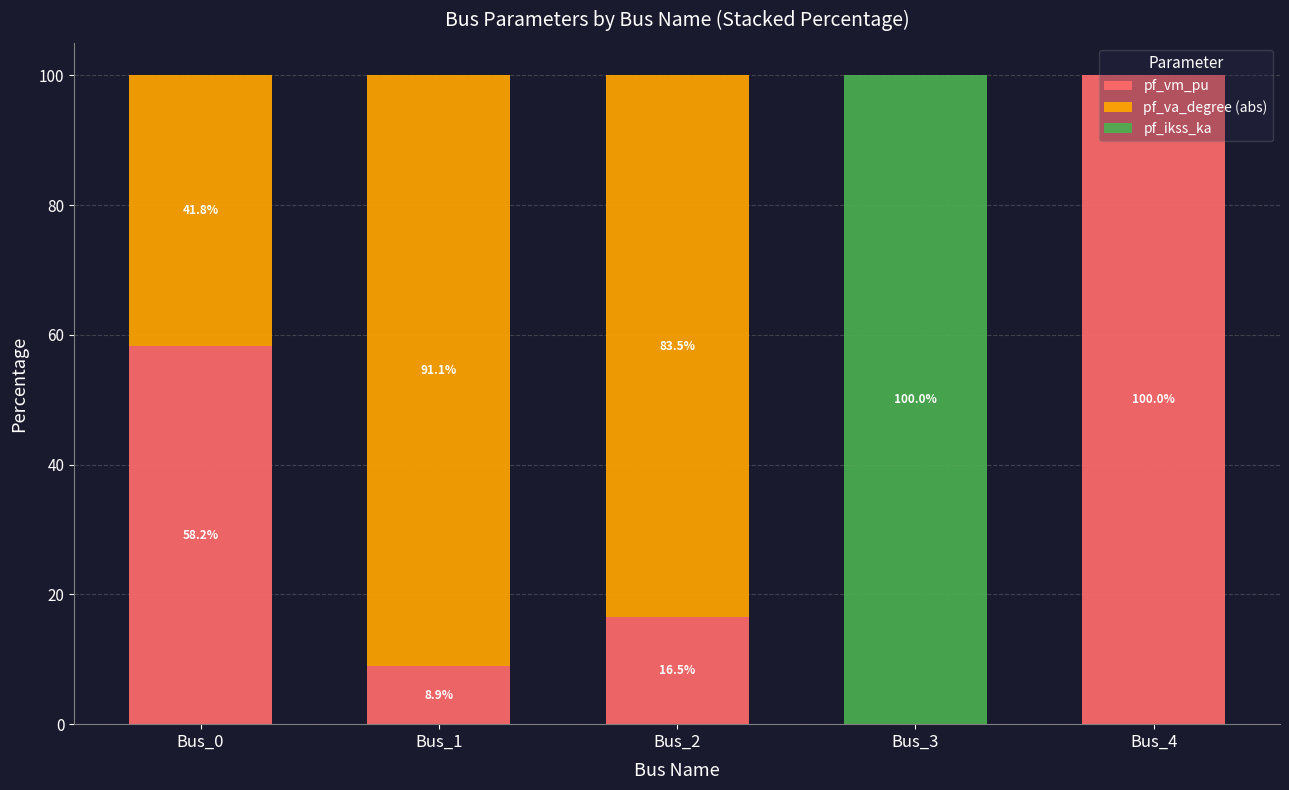

What is the approximate value of pf_vm_pu at Bus_1?

8.9